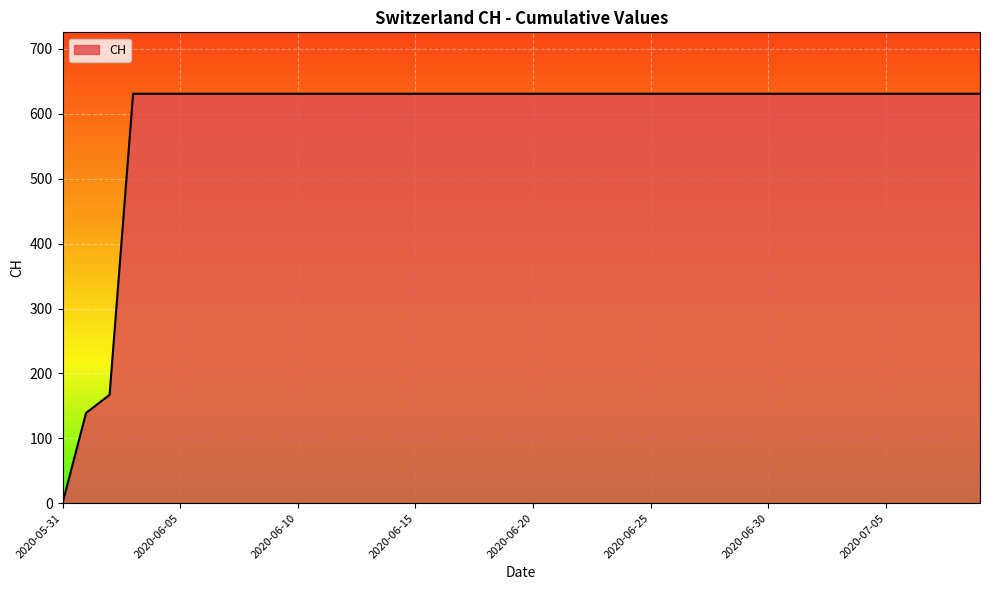

What is the maximum value shown in the chart?

631